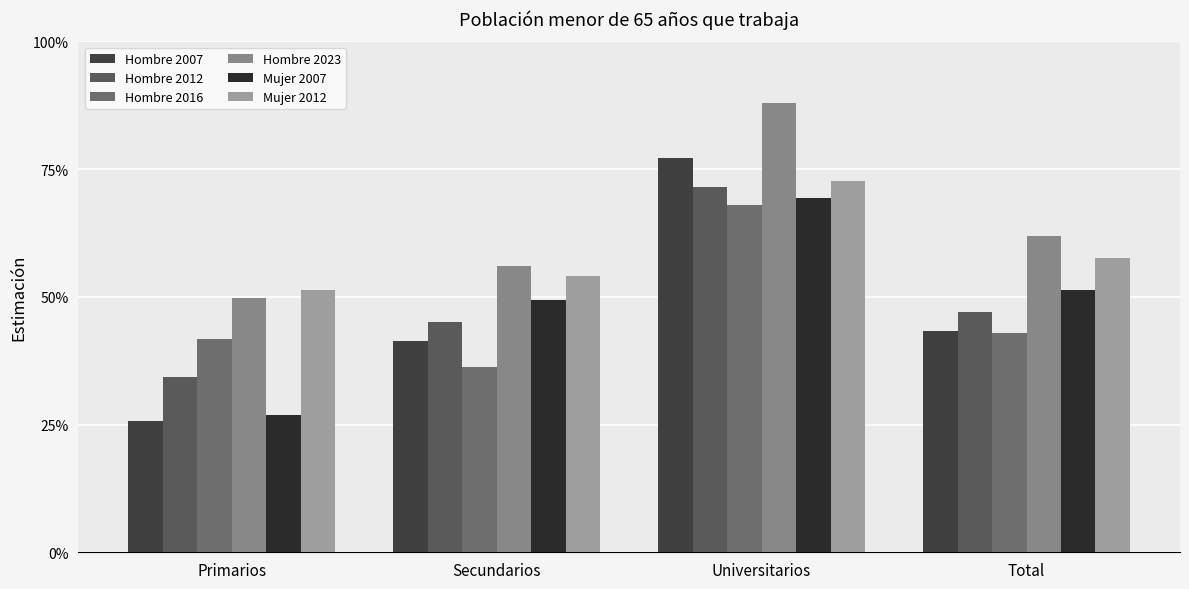

Reading left to right, what are all the values shown in this chart?

Hombre 2007: Primarios=0.3	Secundarios=0.4	Universitarios=0.8	Total=0.4
Hombre 2012: Primarios=0.3	Secundarios=0.5	Universitarios=0.7	Total=0.5
Hombre 2016: Primarios=0.4	Secundarios=0.4	Universitarios=0.7	Total=0.4
Hombre 2023: Primarios=0.5	Secundarios=0.6	Universitarios=0.9	Total=0.6
Mujer 2007: Primarios=0.3	Secundarios=0.5	Universitarios=0.7	Total=0.5
Mujer 2012: Primarios=0.5	Secundarios=0.5	Universitarios=0.7	Total=0.6